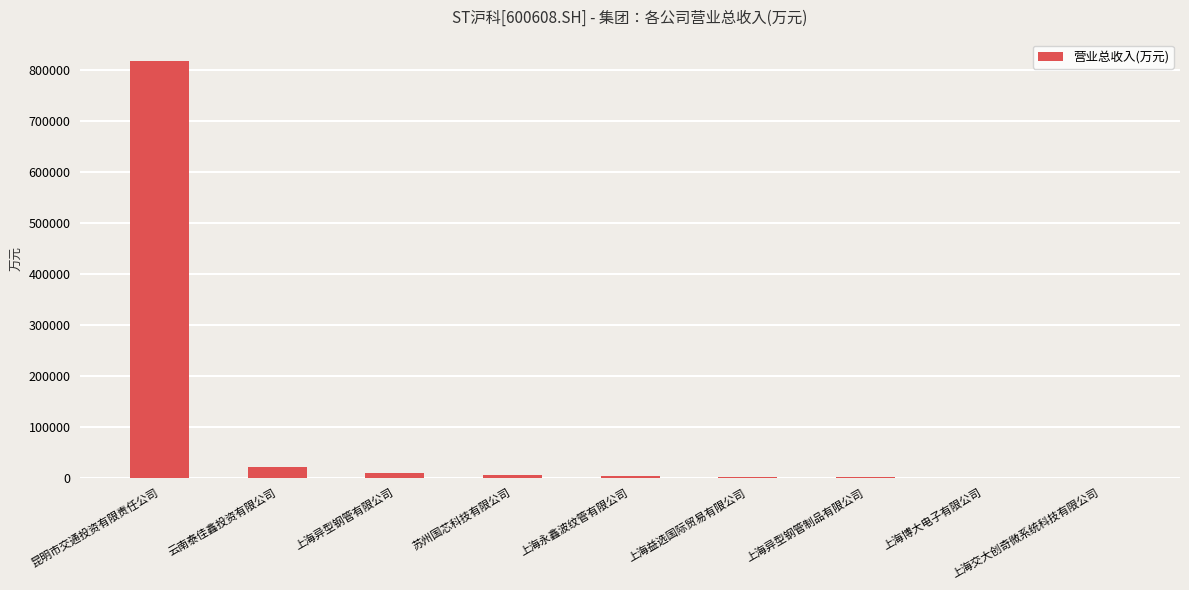

What is the sum of all values?

857316.5